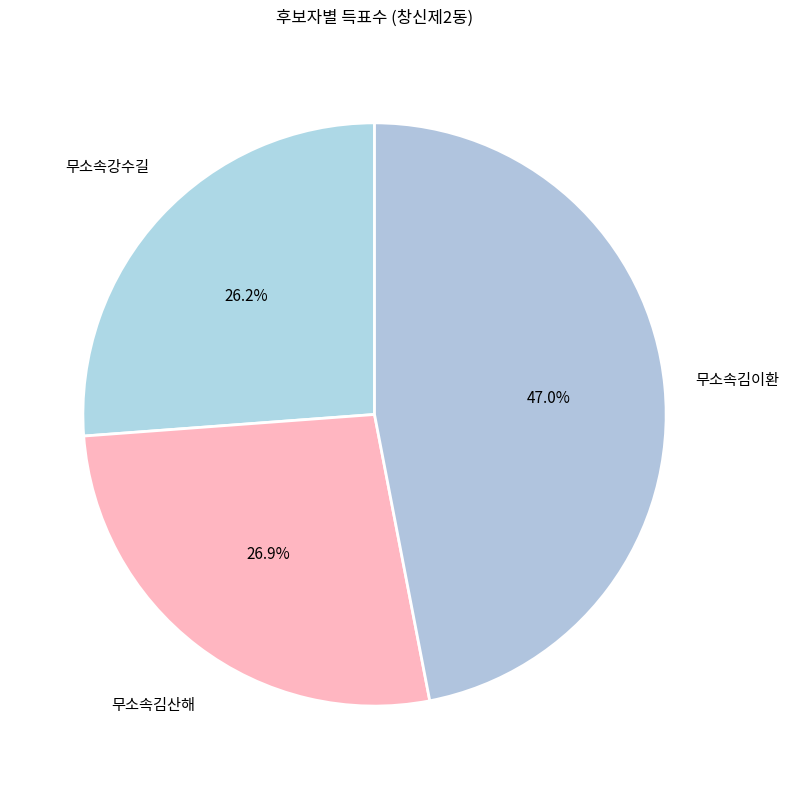

To the nearest percent, what is the difference between the largest and smallest slice percentages?

21%